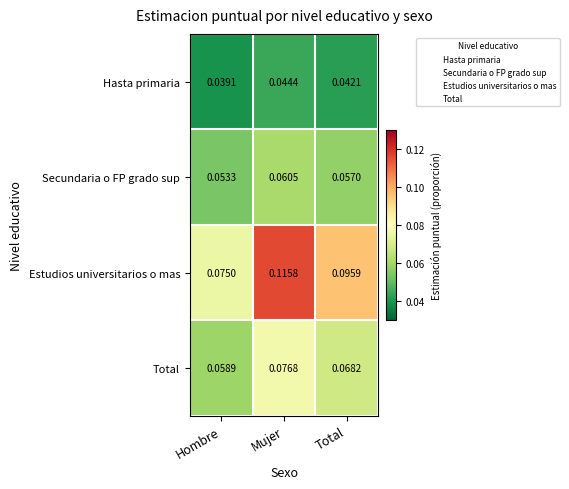

At which label does Secundaria o FP grado sup reach its peak?

Mujer